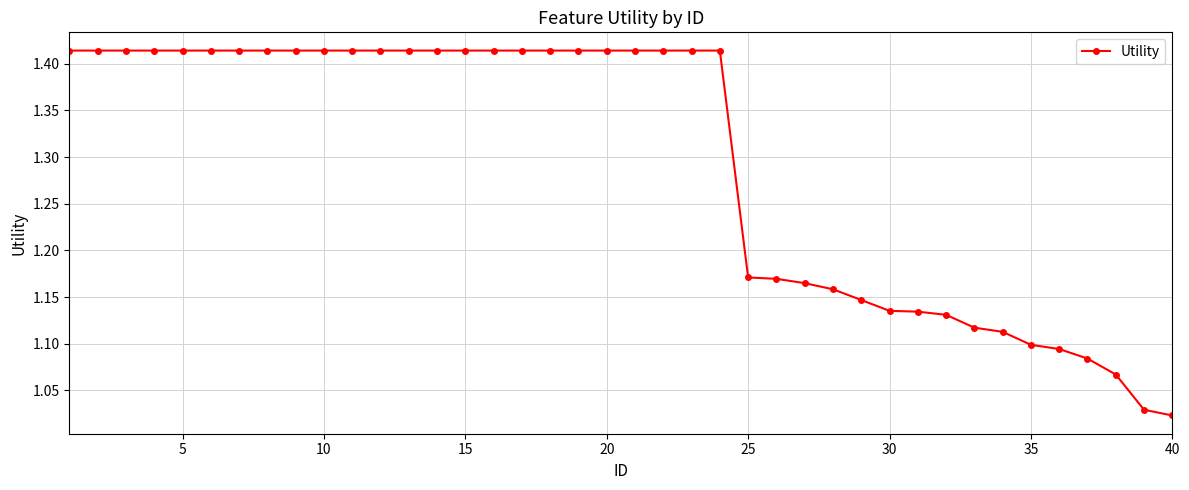

What is the sum of all values?

51.8